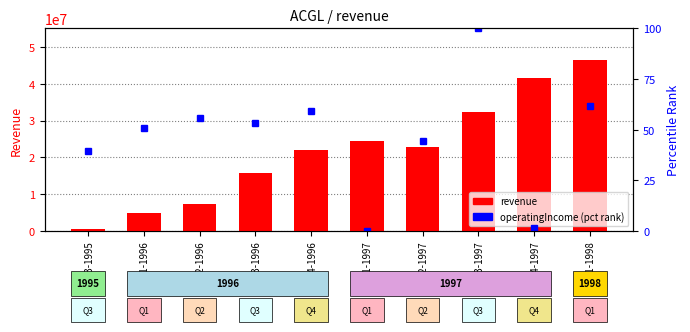

What value does the operatingIncome (percentile rank) series have at Q3-1995?

39.5